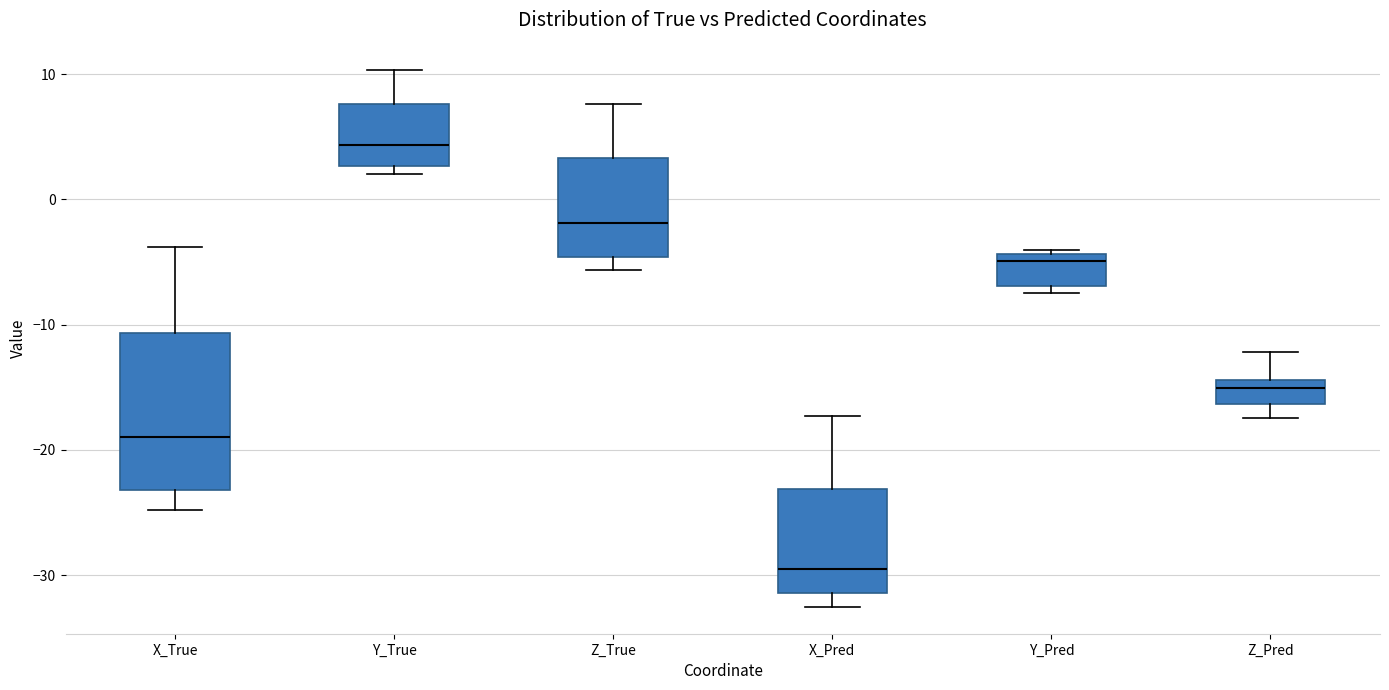

Reading left to right, read every box against the y-axis: the position of its median line, the range the box covers, and the ends of its whiskers. The values are not printed on the chart, so give them approximately, as read against the axis.

X_True: median -19, box -23 to -11, whiskers -25 to -4
Y_True: median 4, box 3 to 8, whiskers 2 to 10
Z_True: median -2, box -5 to 3, whiskers -6 to 8
X_Pred: median -29, box -31 to -23, whiskers -33 to -17
Y_Pred: median -5, box -7 to -4, whiskers -7 (just below the box's lower edge) to -4 (just above the box's upper edge)
Z_Pred: median -15, box -16 to -14, whiskers -17 to -12